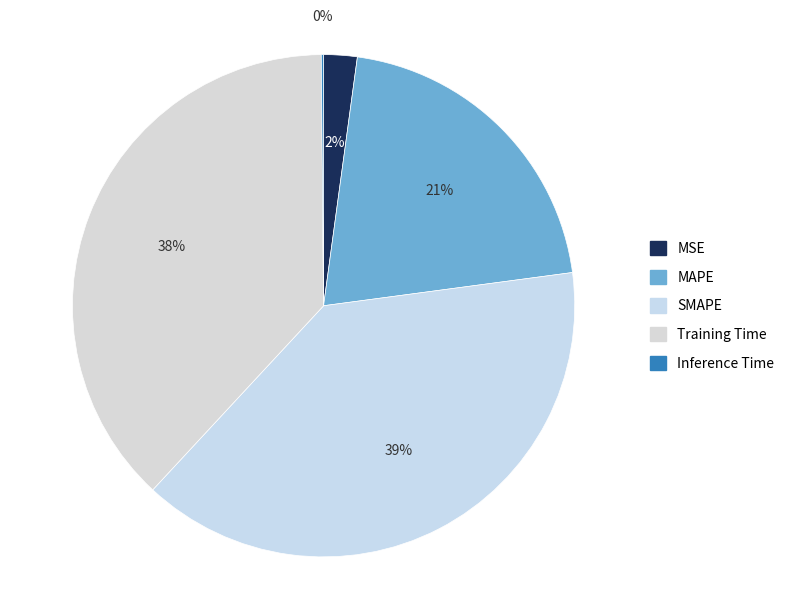

How many slices are in this pie chart?

5